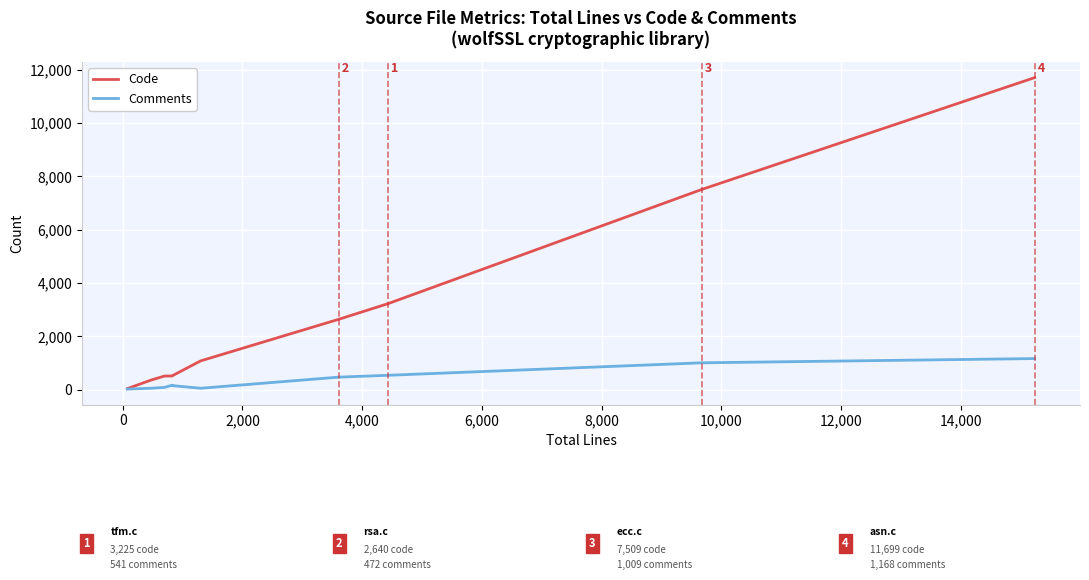

What is the sum of all Comments values?

3733